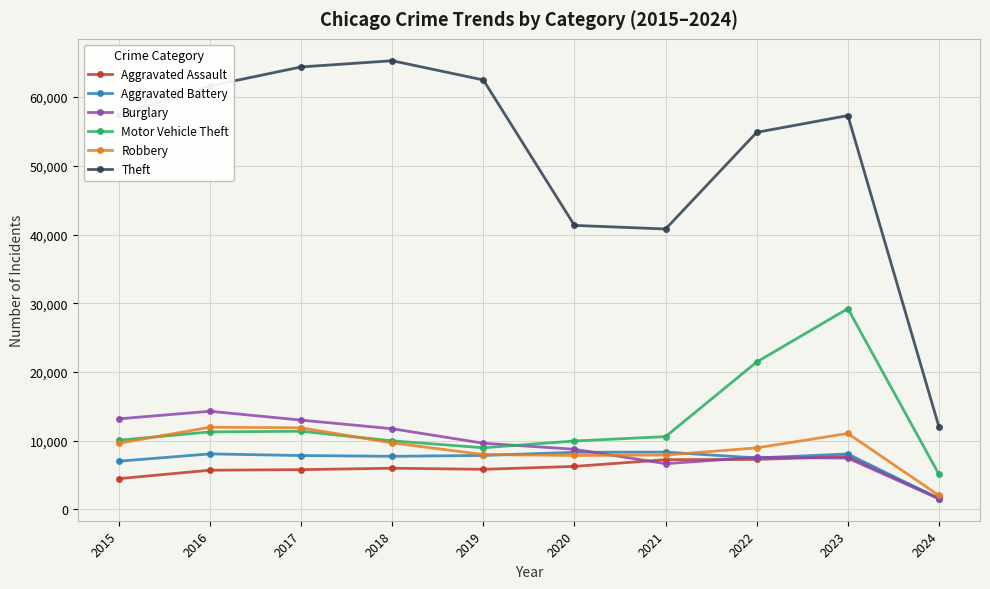

Is this an area chart (filled region under the line)?

No